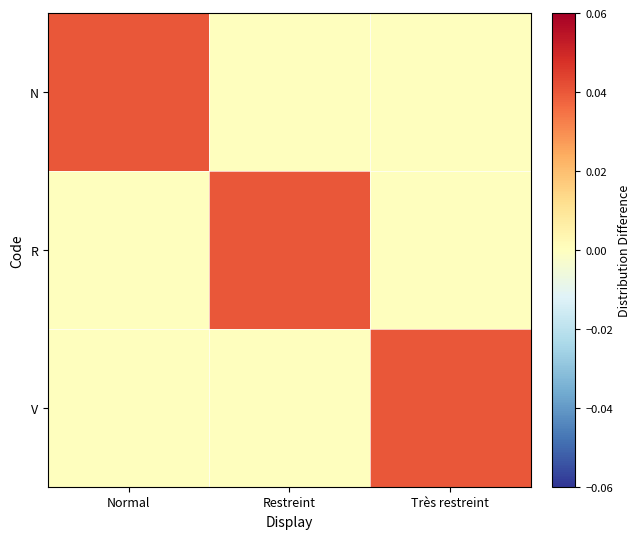

How many distinct data groups are displayed?

3